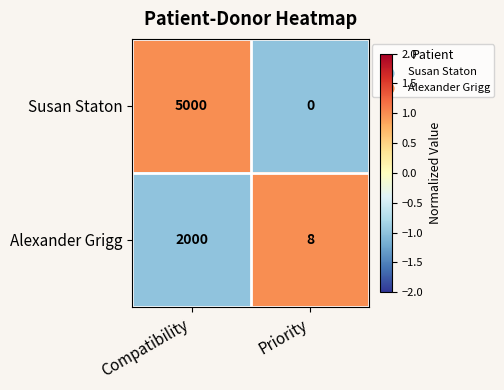

True or false: Susan Staton has a value of 8080 at Compatibility.

False